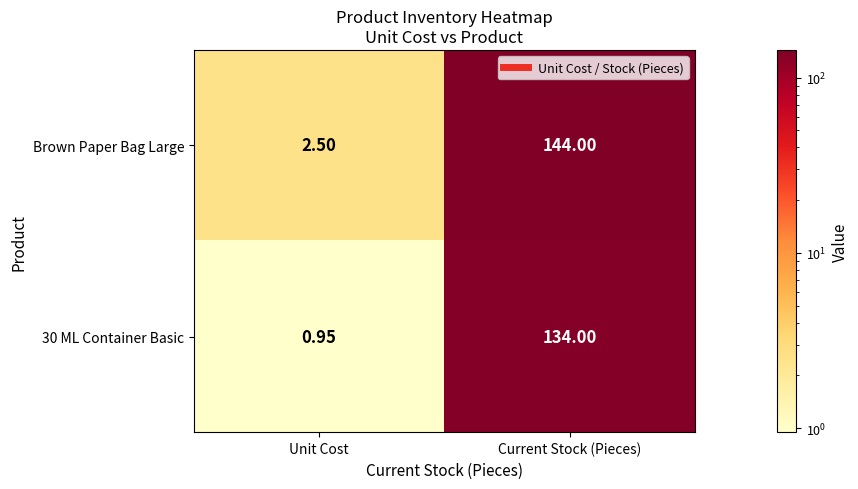

List the labels in order of Brown Paper Bag Large value, largest first.

Current Stock (Pieces), Unit Cost